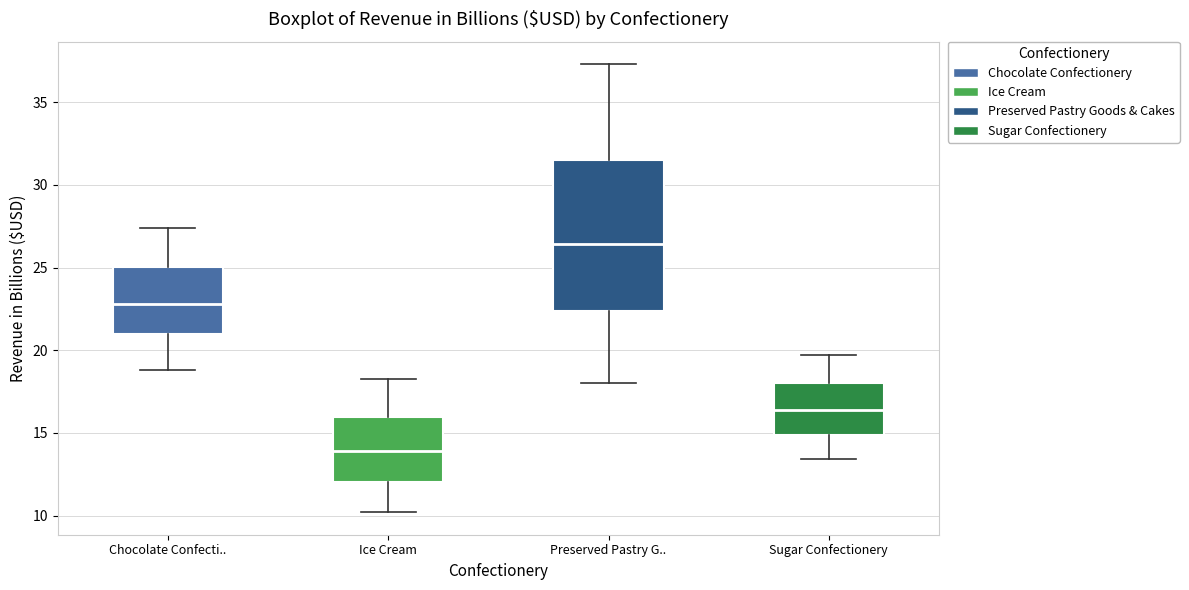

Reading left to right, read every box against the y-axis: the position of its median line, the range the box covers, and the ends of its whiskers. The values are not printed on the chart, so give them approximately, as read against the axis.

Chocolate Confecti..: median 23.0, box 21.0 to 25.0, whiskers 19.0 to 27.5
Ice Cream: median 14.0, box 12.0 to 16.0, whiskers 10.0 to 18.5
Preserved Pastry G..: median 26.5, box 22.5 to 31.5, whiskers 18.0 to 37.5
Sugar Confectionery: median 16.5, box 15.0 to 18.0, whiskers 13.5 to 19.5